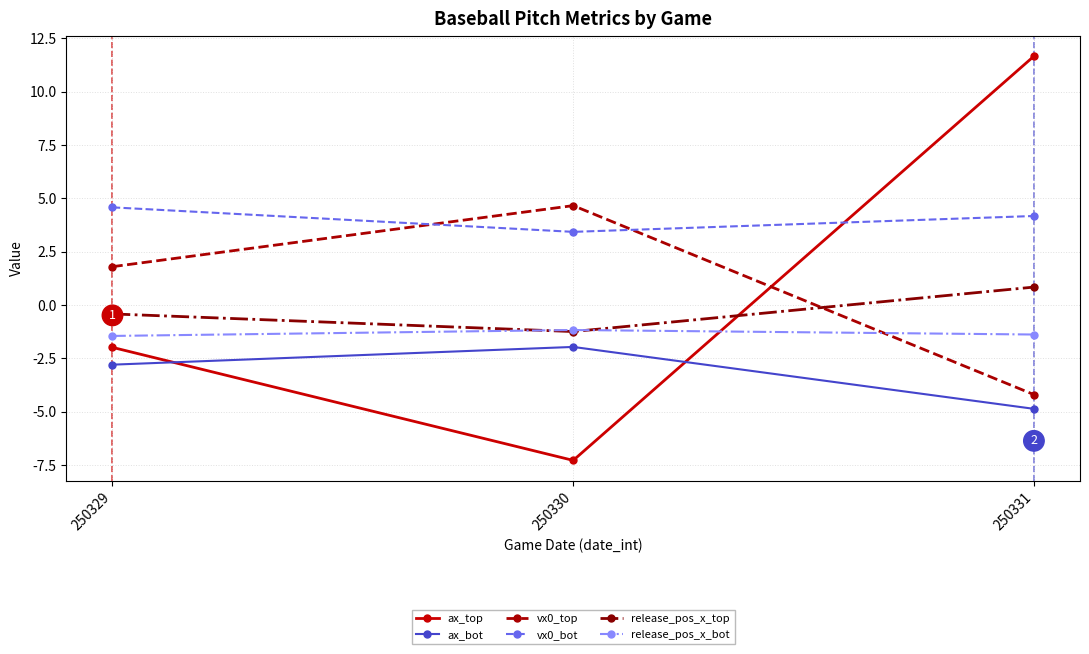

What is the difference between the maximum and second lowest values in the vx0_bot series?

0.4